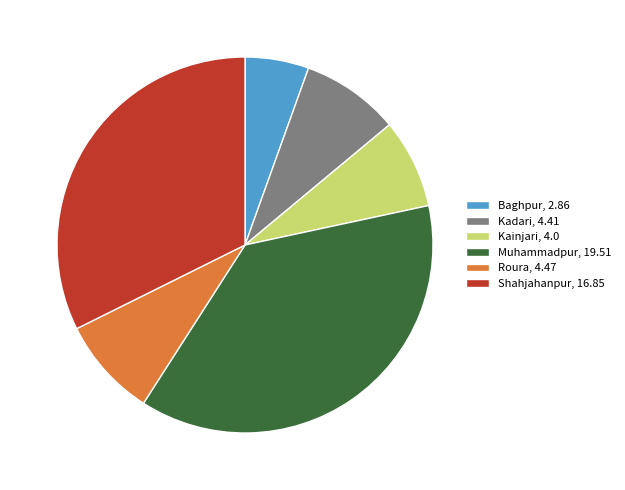

Between Baghpur and Roura, which is larger?

Roura